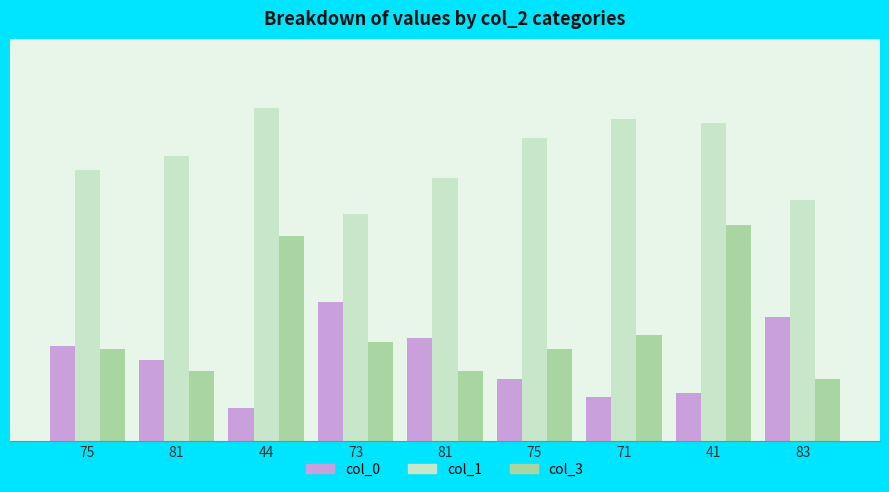

Are the bars grouped side by side (vs. stacked)?

Yes